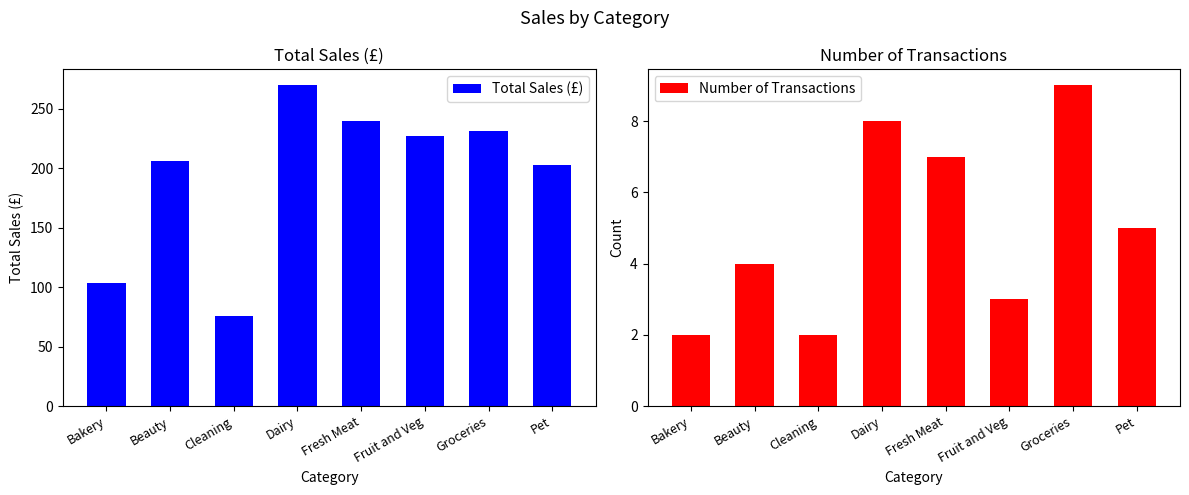

What is the average value of the Number of Transactions series?

5